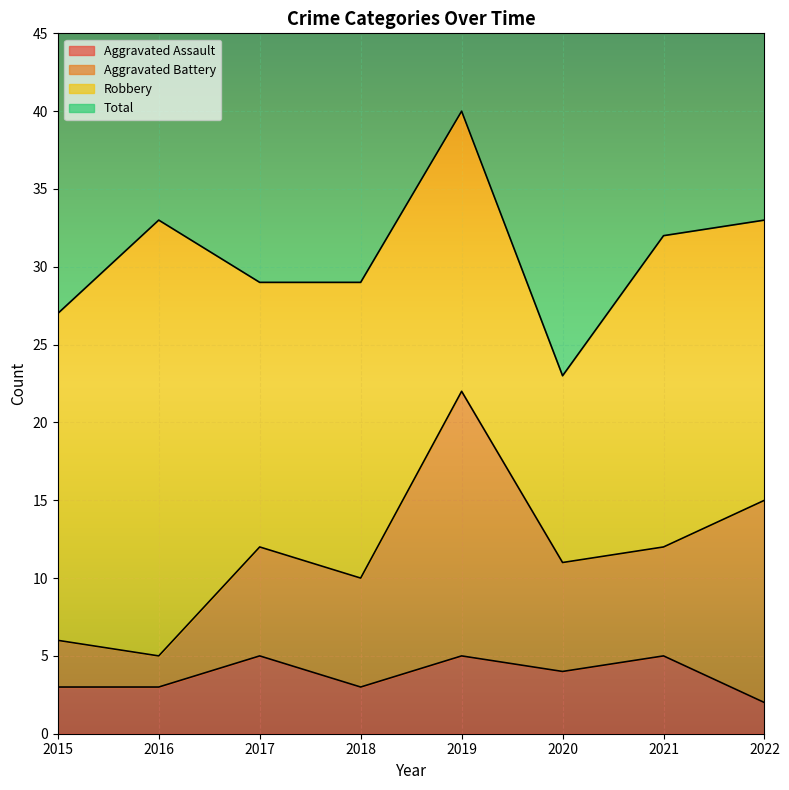

At how many categories does at least one series exceed 35?

8